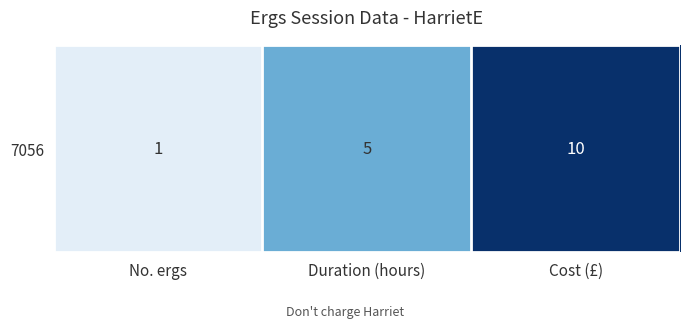

How many data points are less than 5?

1